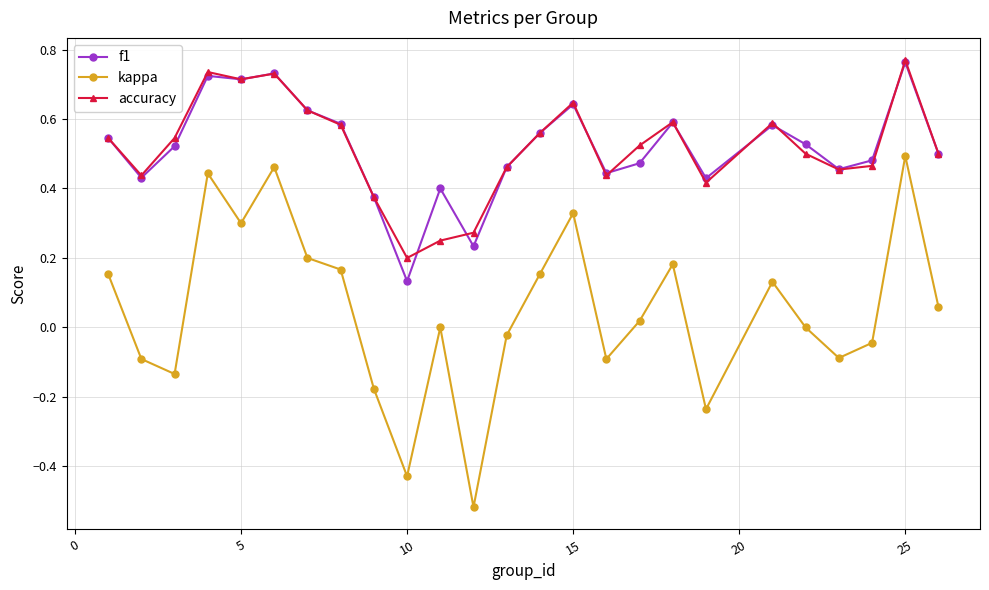

How many distinct data groups are displayed?

3